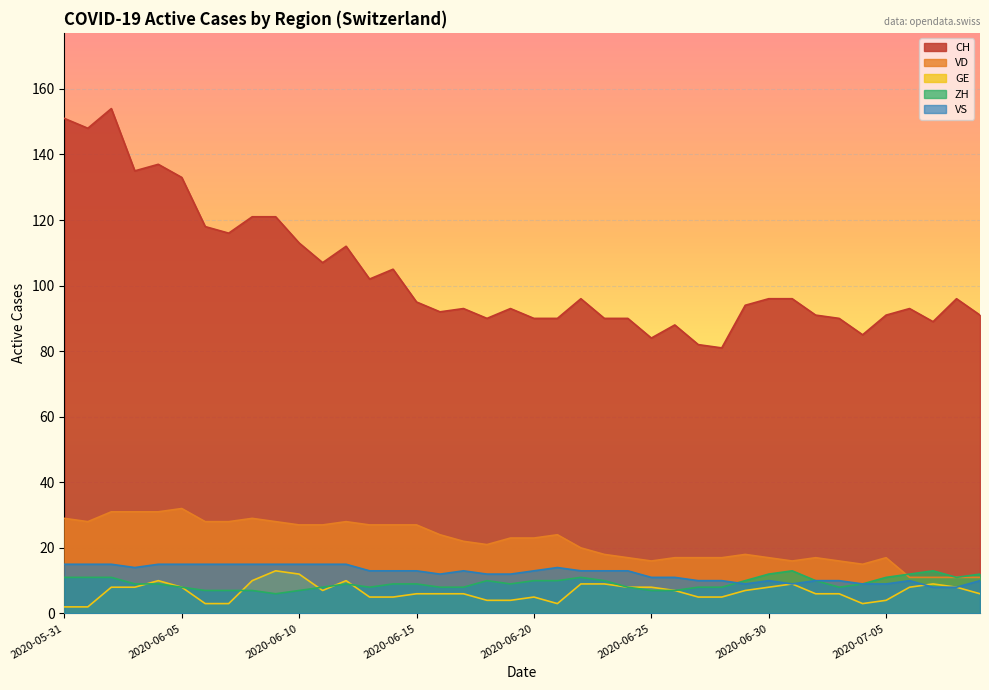

The CH series shows 151 at 2020-05-31. True or false?

True